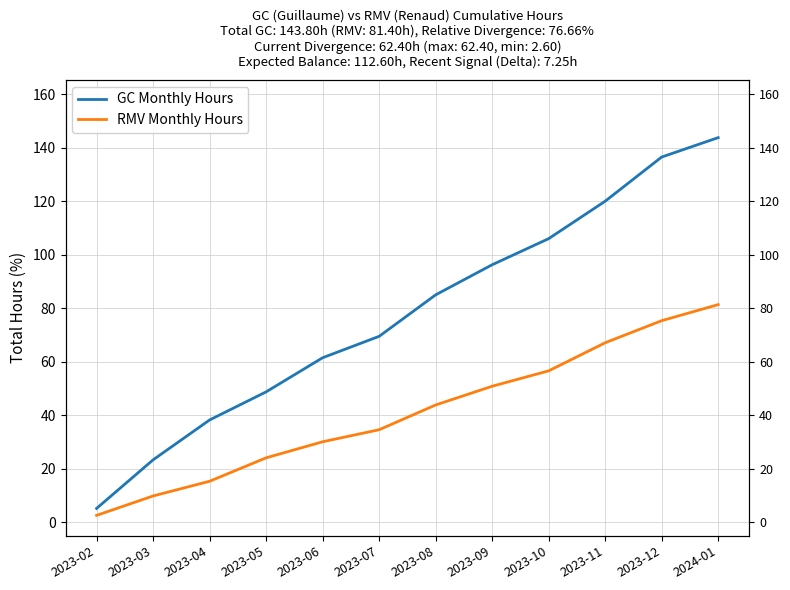

Reading left to right, transcribe all the data shown in this chart.

GC Monthly Hours: 5.2	23.4	38.3	48.8	61.5	69.5	85.0	96.3	106.0	120.0	136.6	143.8
RMV Monthly Hours: 2.6	9.9	15.4	24.1	30.1	34.6	43.9	50.9	56.6	67.2	75.4	81.4